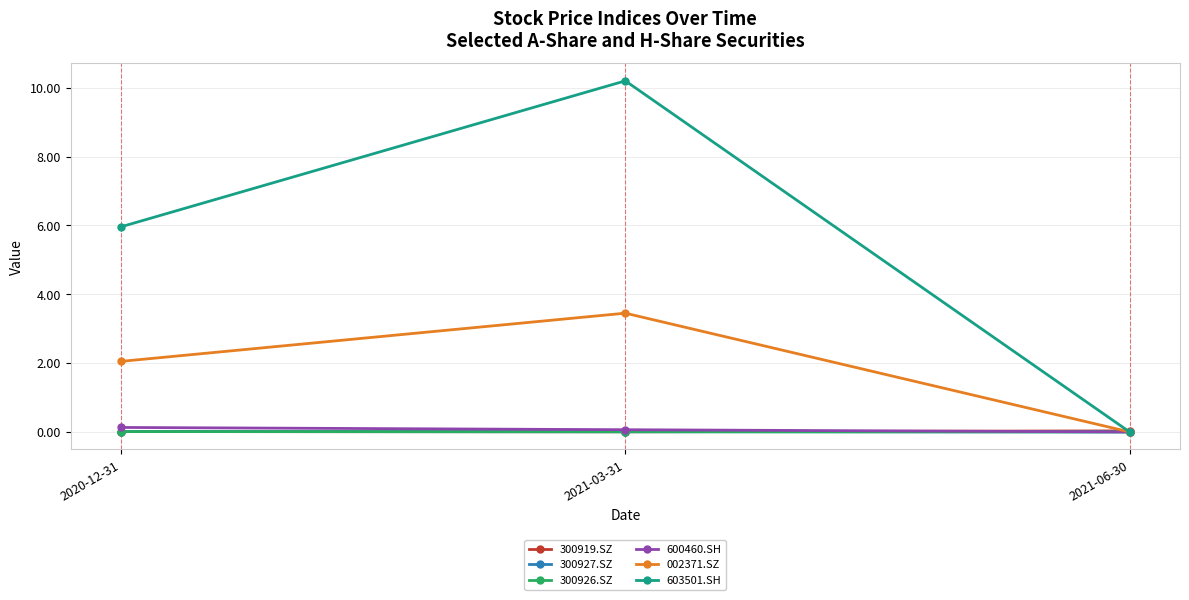

Reading left to right, transcribe all the data shown in this chart.

300919.SZ: 2020-12-31=0.0	2021-03-31=0.0	2021-06-30=0.0
300927.SZ: 2020-12-31=0.0	2021-03-31=0.0	2021-06-30=0.0
300926.SZ: 2020-12-31=0.0	2021-03-31=0.0	2021-06-30=0.0
600460.SH: 2020-12-31=0.1	2021-03-31=0.1	2021-06-30=0.0
002371.SZ: 2020-12-31=2.0	2021-03-31=3.5	2021-06-30=0.0
603501.SH: 2020-12-31=6.0	2021-03-31=10.2	2021-06-30=0.0